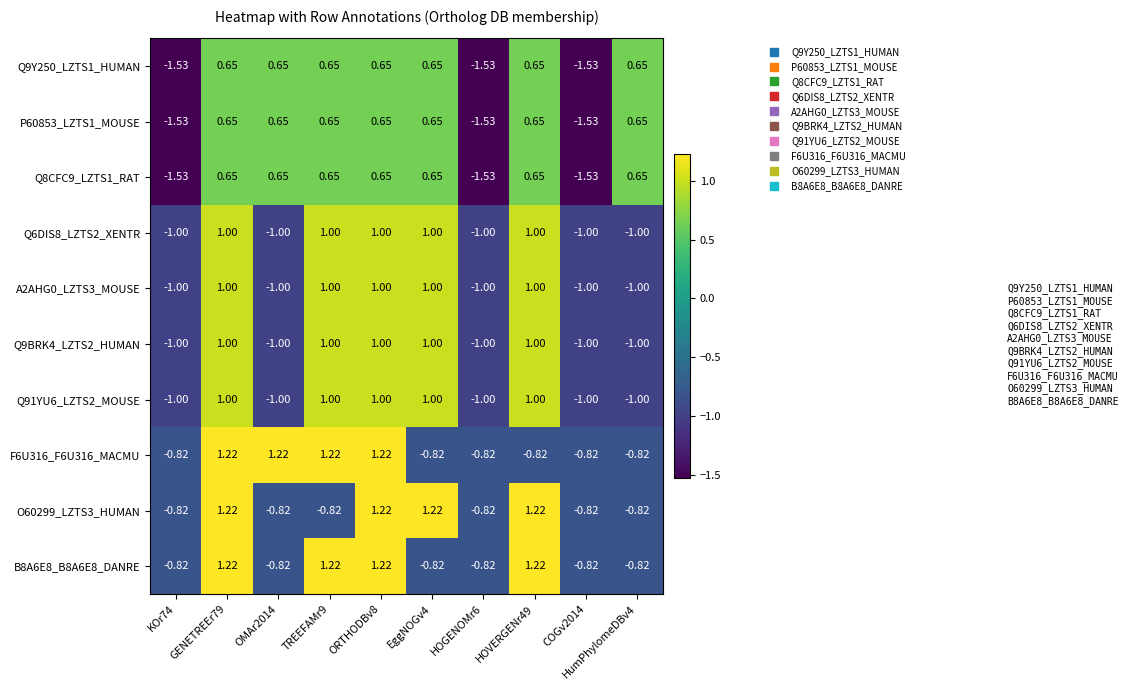

Is the value of Q9Y250_LZTS1_HUMAN at OMAr2014 greater than the value of Q8CFC9_LZTS1_RAT at COGv2014?

Yes